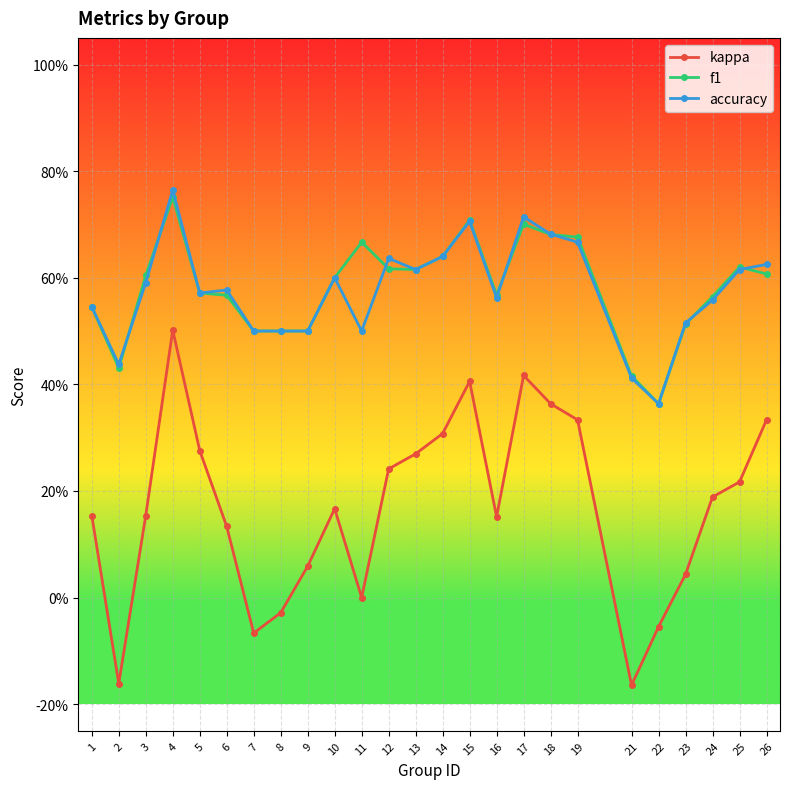

What are all the series names shown in the legend?

kappa, f1, accuracy